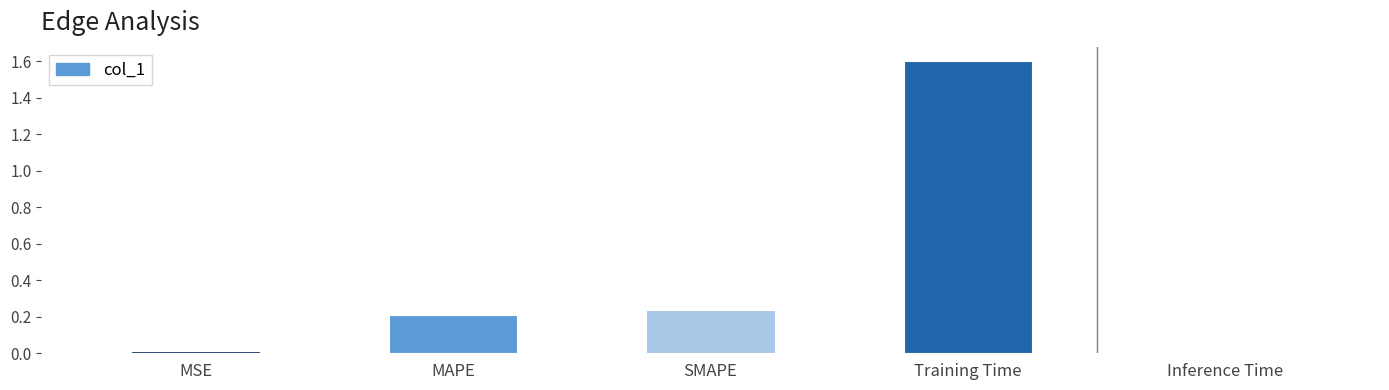

What is the sum of the values at MSE and Training Time?

1.6